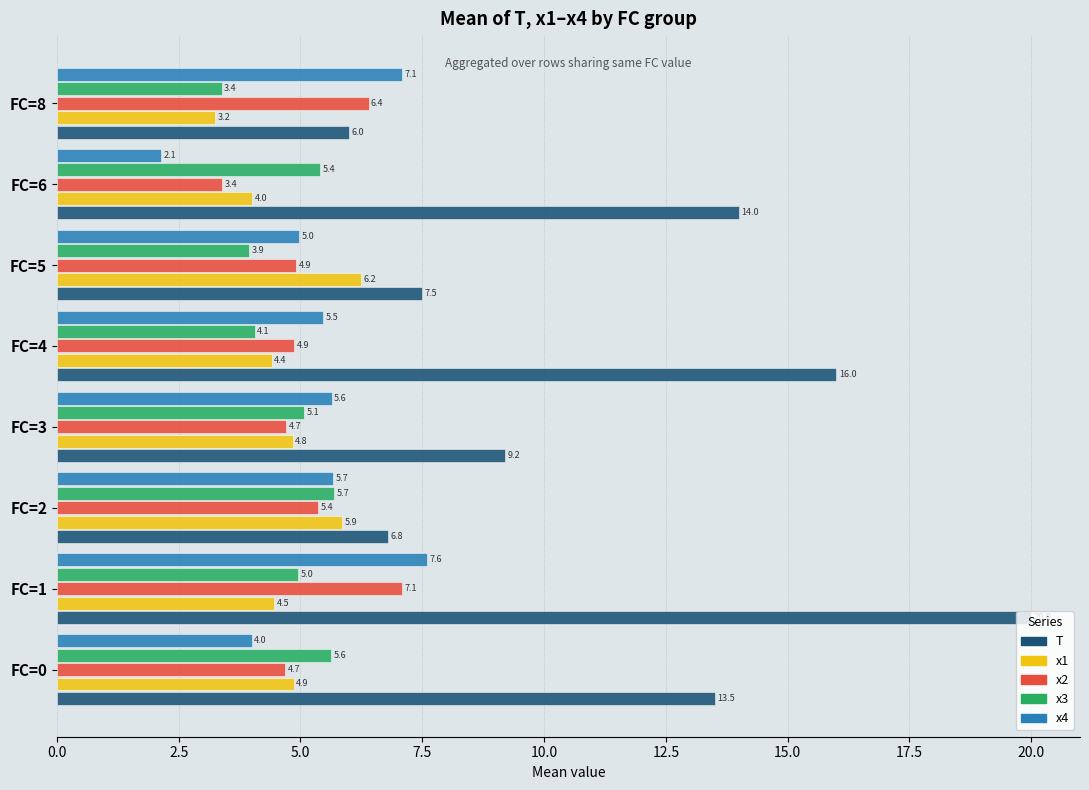

The x3 series shows 1.8 at FC=1. True or false?

False